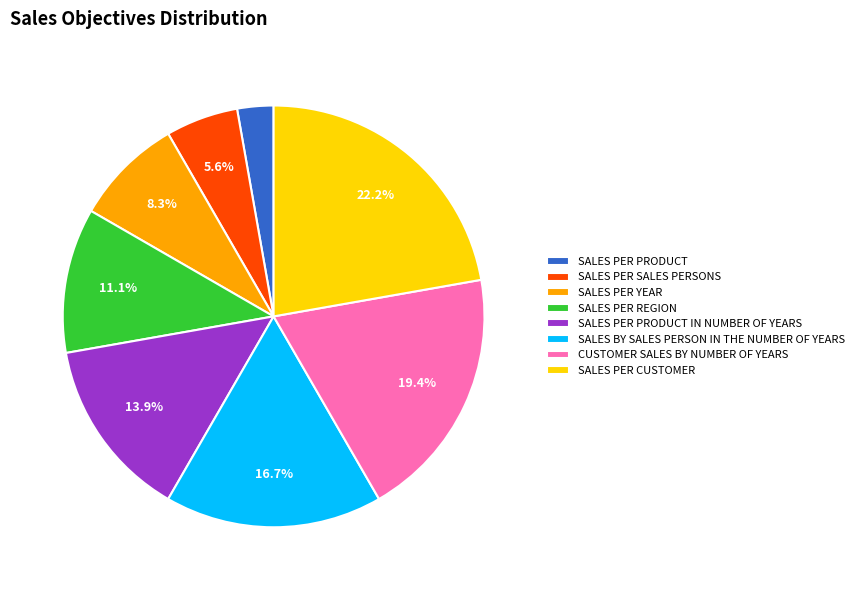

To the nearest percent, what is the difference between the SALES PER SALES PERSONS and SALES PER PRODUCT IN NUMBER OF YEARS slice percentages?

8%